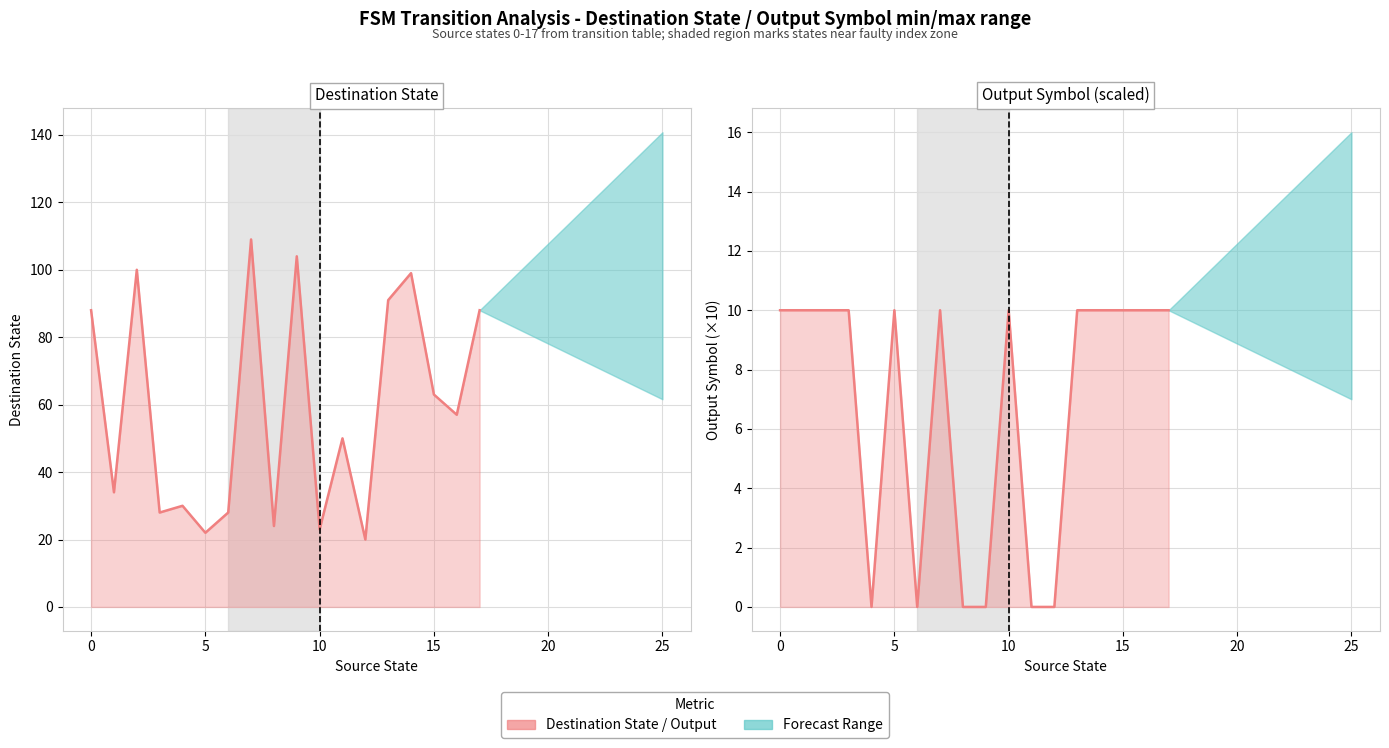

Rank the series by their maximum value, from lowest to highest.

Output Symbol, Destination State